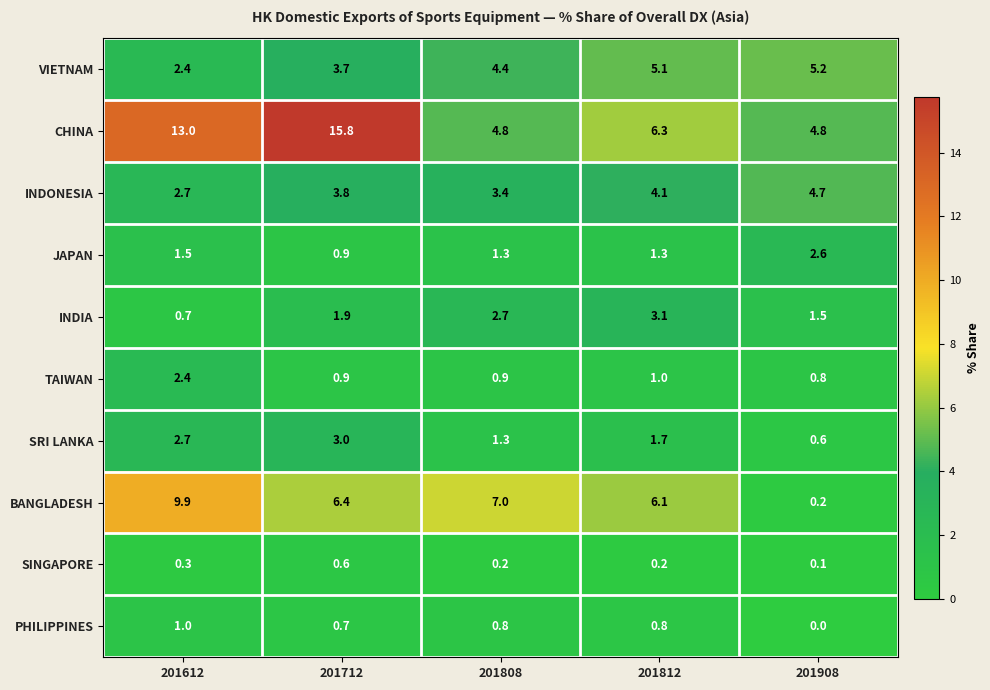

What is the highest value of the SRI LANKA series?

3.0